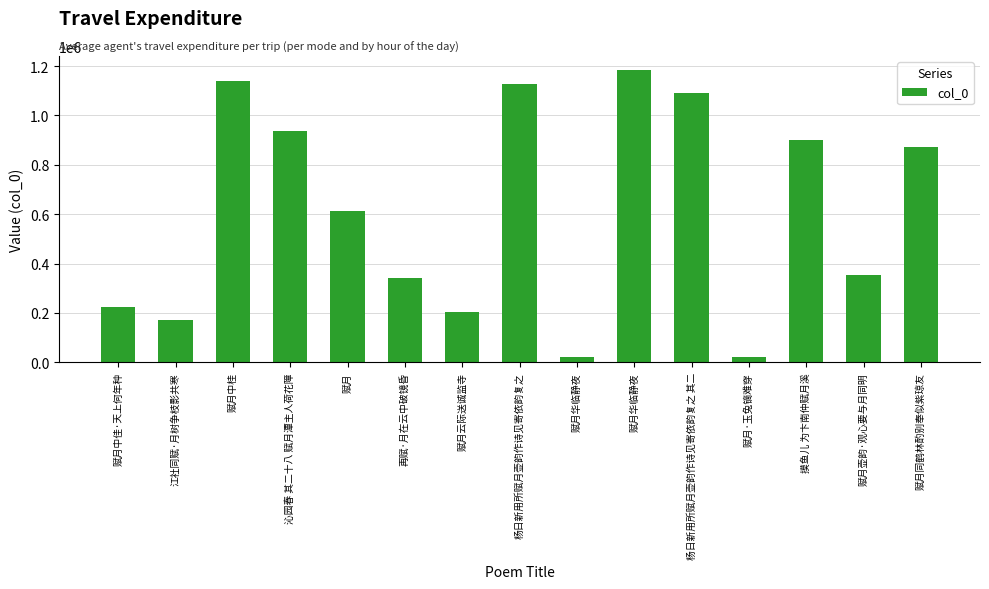

Between 赋月中佳·天上何年种 and 赋月, which is larger?

赋月